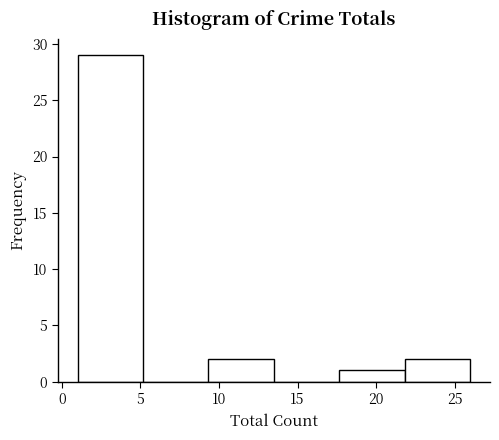

Reading left to right, transcribe this chart: for each bar, give the range it covers on the x-axis and its height. Neither the bar edges nor the heights are printed on the chart, so give them approximately, as read against the axes.

1.0 to 5.0: 29
5.0 to 9.5: 0
9.5 to 13.5: 2
13.5 to 17.5: 0
17.5 to 22.0: 1
22.0 to 26.0: 2